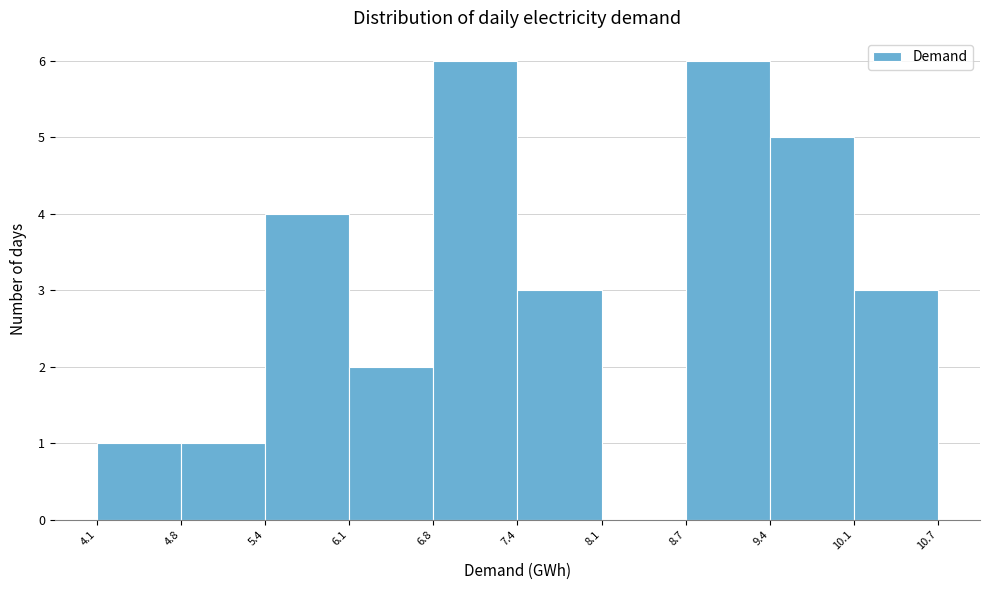

Reading left to right, transcribe this chart: for each bar, give the range it covers on the x-axis and its height. The values are not printed on the chart, so give them approximately, as read against the axis.

4.1 to 4.8: 1
4.8 to 5.4: 1
5.4 to 6.1: 4
6.1 to 6.8: 2
6.8 to 7.4: 6
7.4 to 8.1: 3
8.1 to 8.7: 0
8.7 to 9.4: 6
9.4 to 10.1: 5
10.1 to 10.7: 3